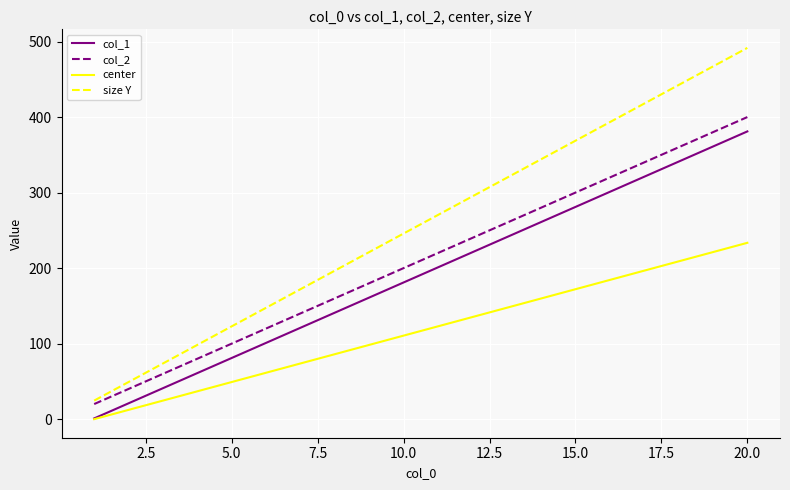

Which series has the largest total across all categories?

size Y